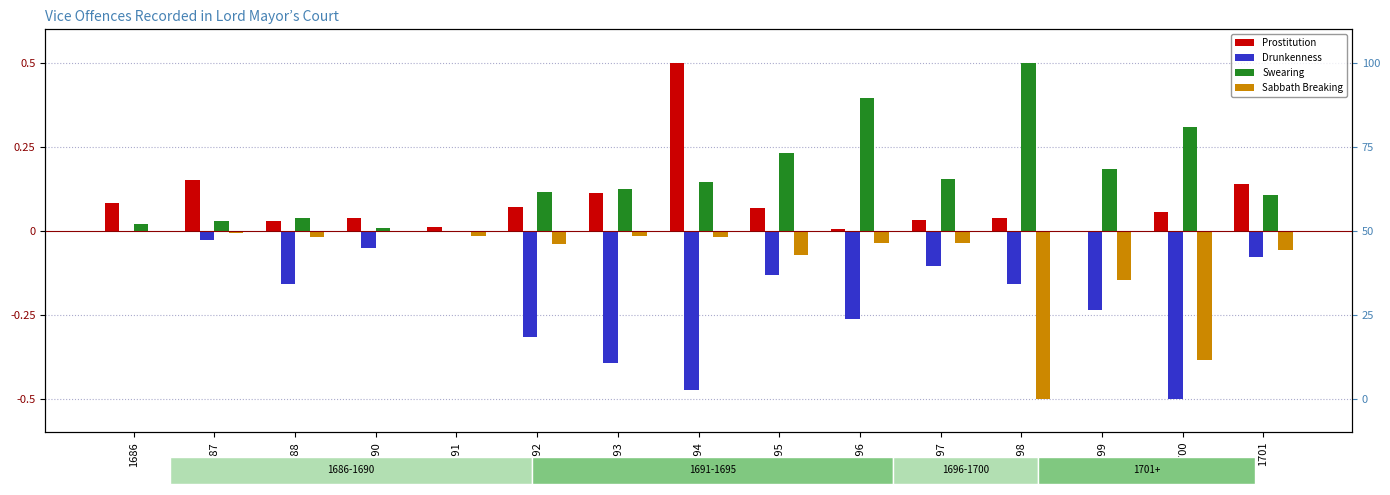

What are all the series names shown in the legend?

Prostitution, Drunkenness, Swearing, Sabbath Breaking